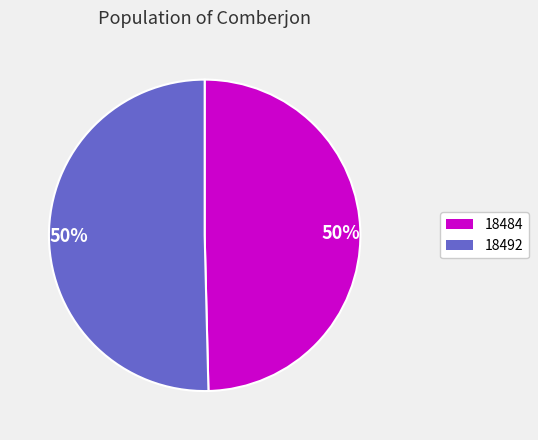

Which slice is the largest?

18492